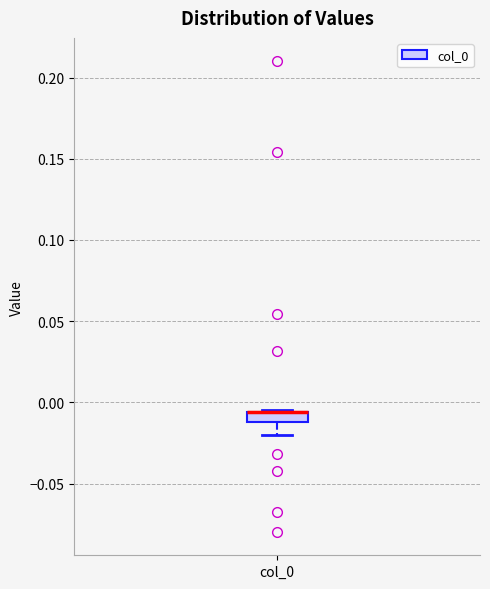

Where is the upper edge of the box for col_0 on the y-axis? The values are not printed on the chart, so give them approximately, as read against the axis.

-0.005